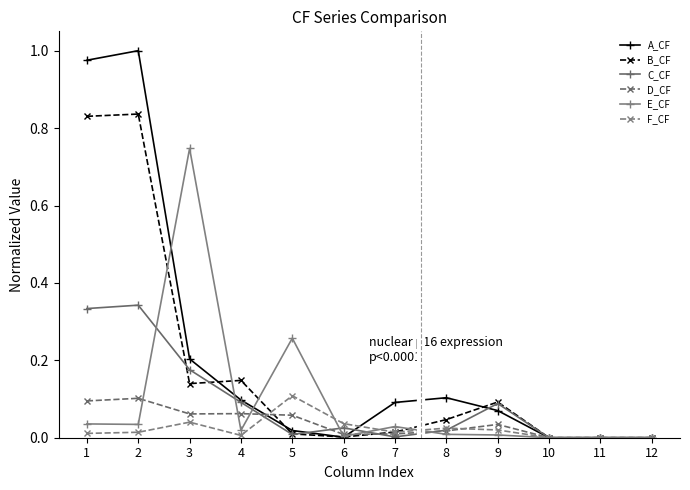

Which series has the largest total across all categories?

A_CF